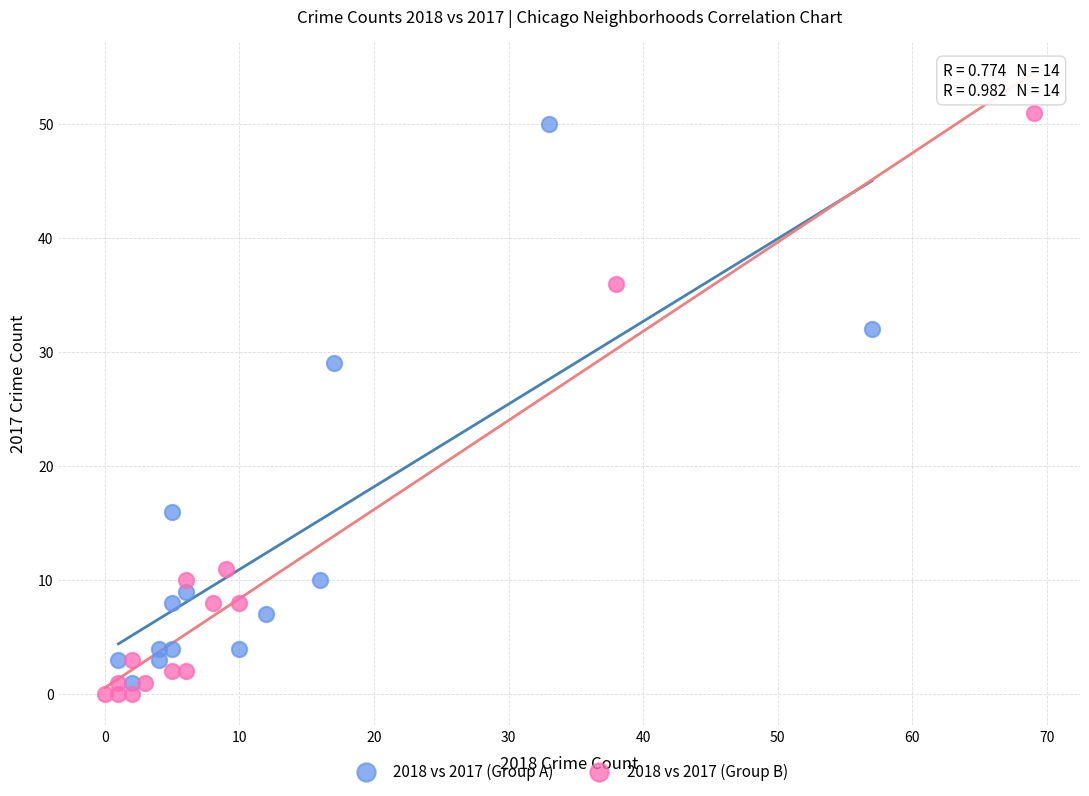

Which series reaches the minimum Y coordinate?

2018 vs 2017 (Group B)